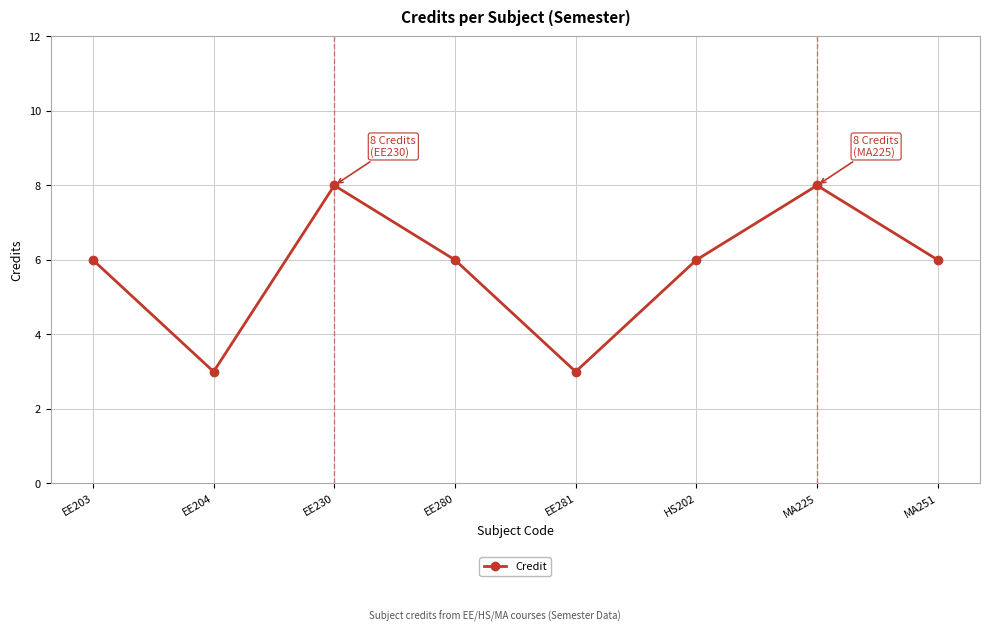

How many values are between 6 and 8?

6